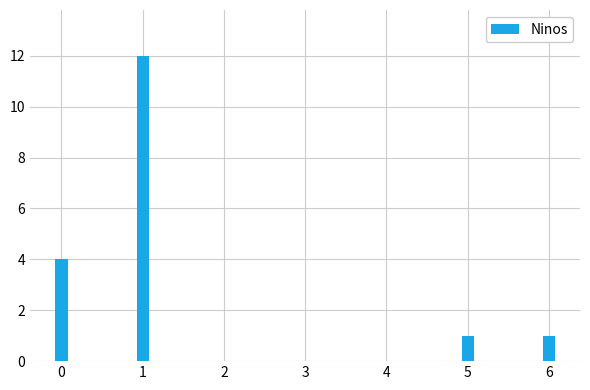

What is the sum of all values?

18